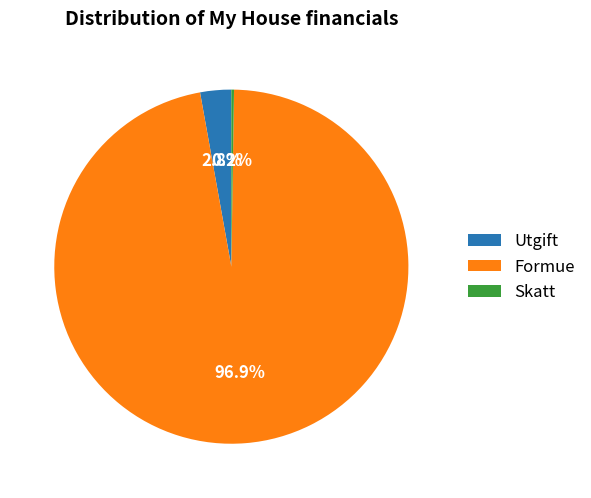

Which slice is the largest?

Formue